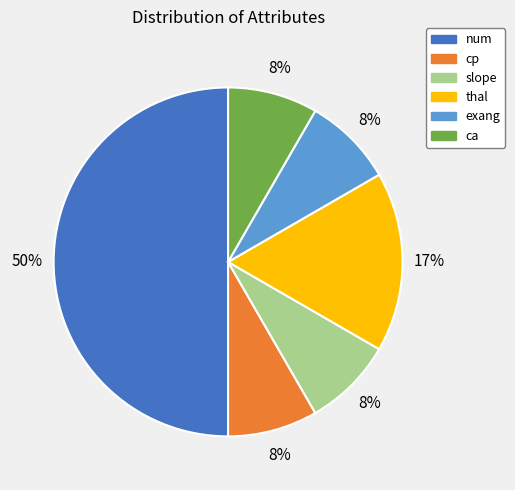

Count the number of slices in the pie.

6